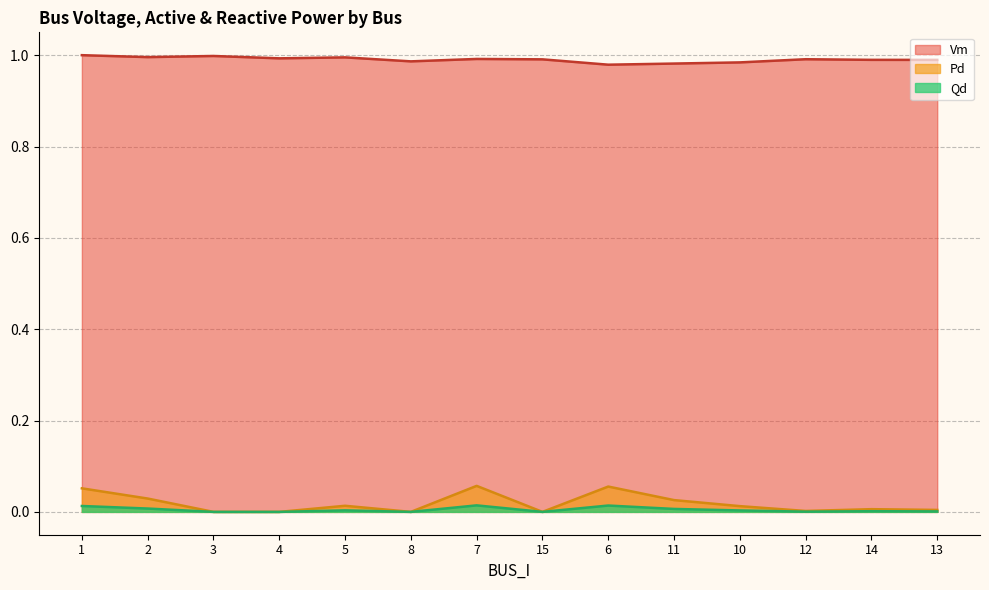

What are all the series names shown in the legend?

Vm, Pd, Qd